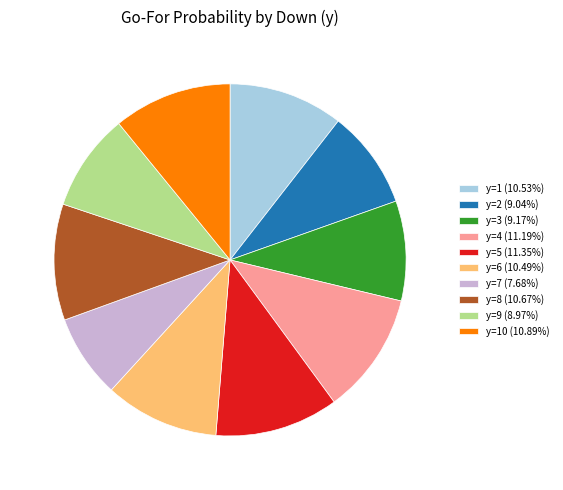

What is the ratio of the value at y=10 (10.89%) to the value at y=5 (11.35%)?

1.0